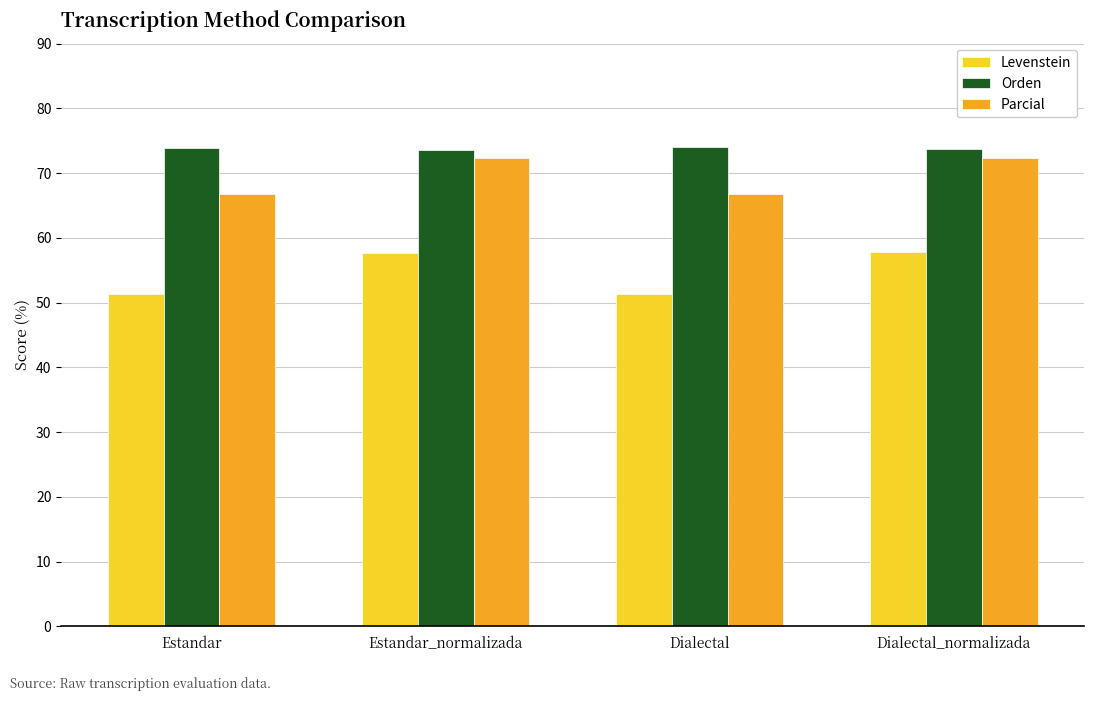

What position from the left is Dialectal?

3